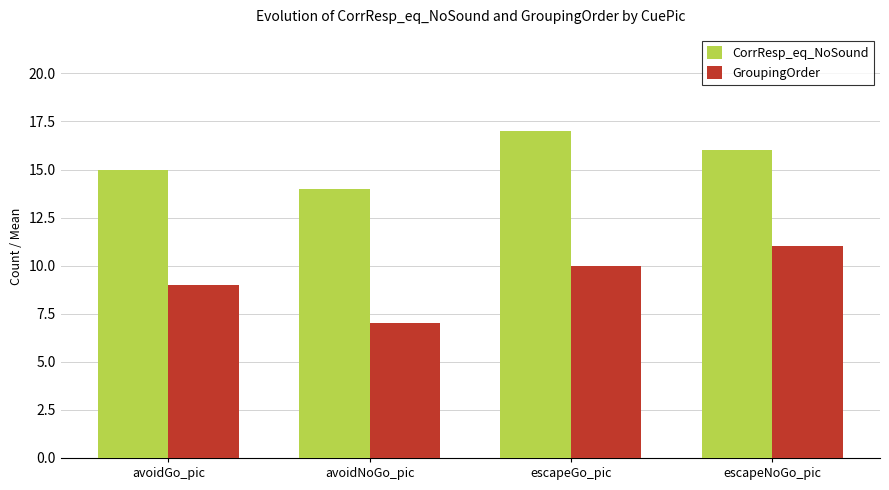

What is the difference between the maximum and minimum values in the GroupingOrder series?

4